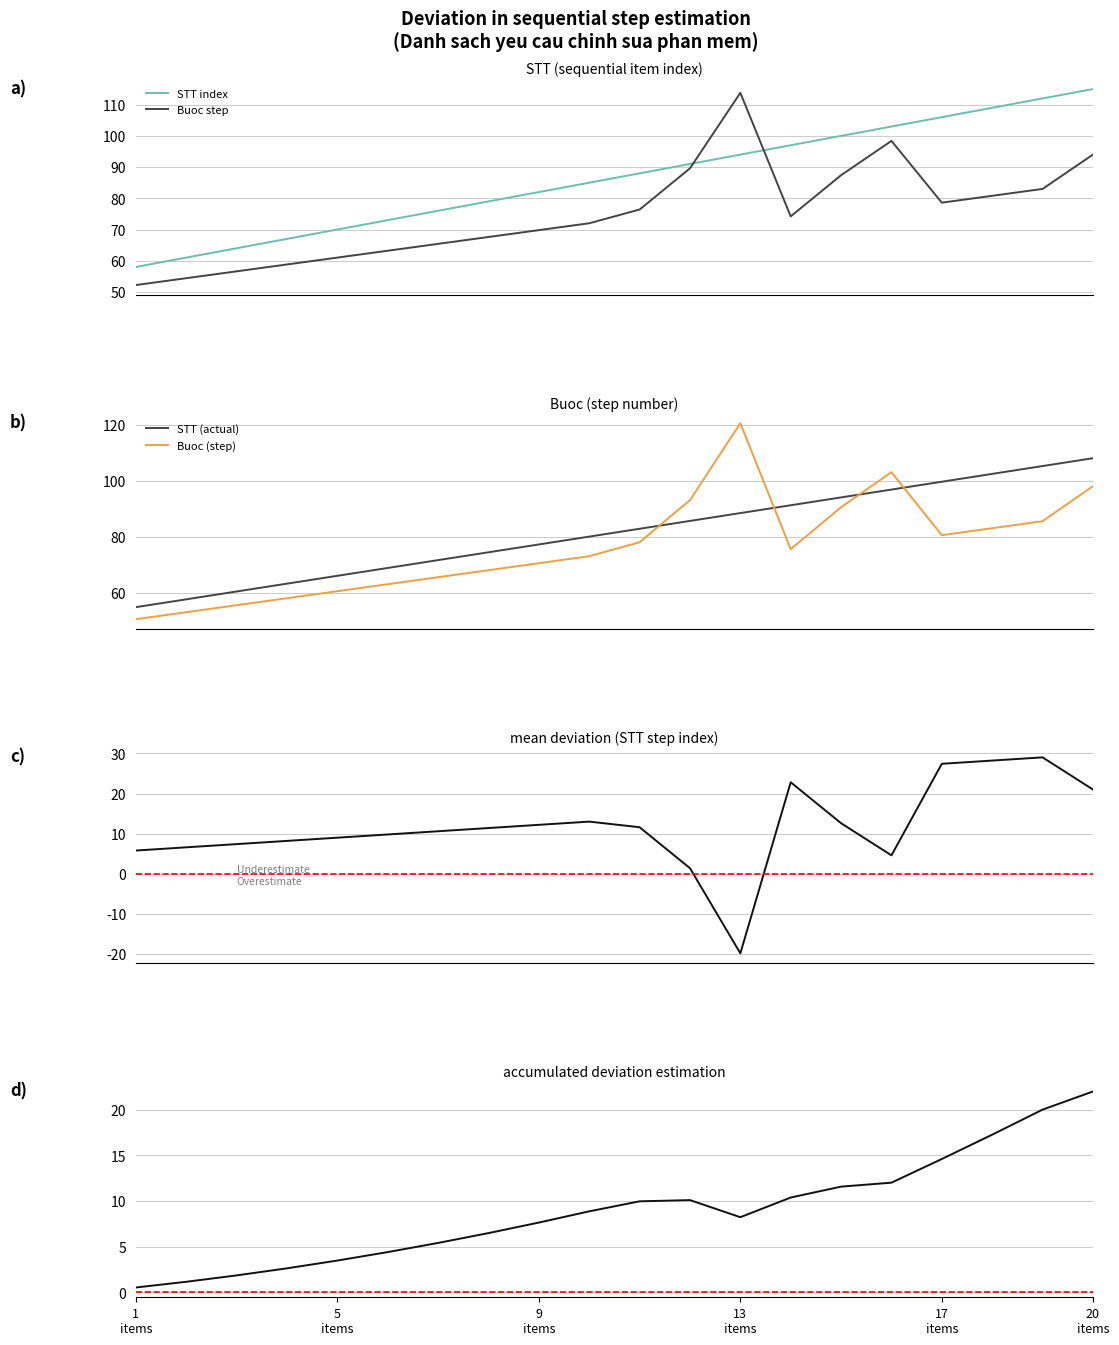

What is the spread (max minus min) of values at 1
items?

57.5